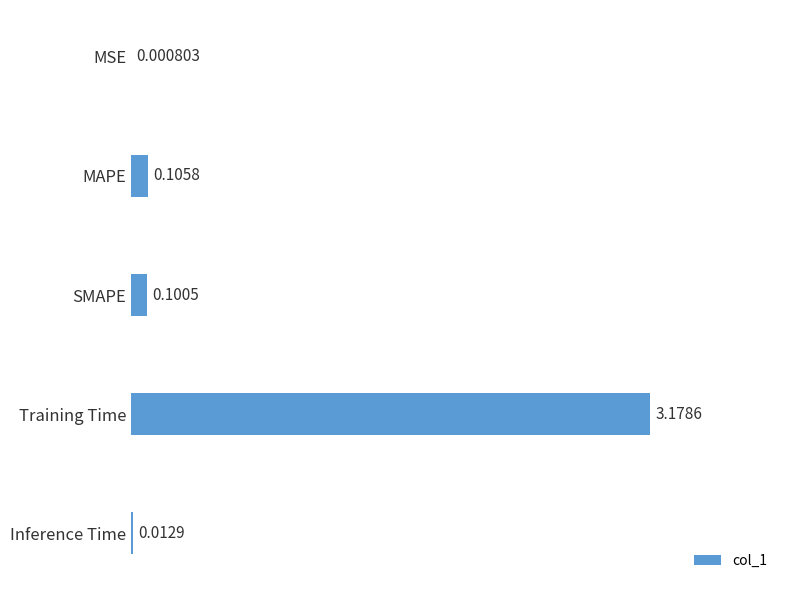

What is the change in value from Training Time to Inference Time?

-3.2